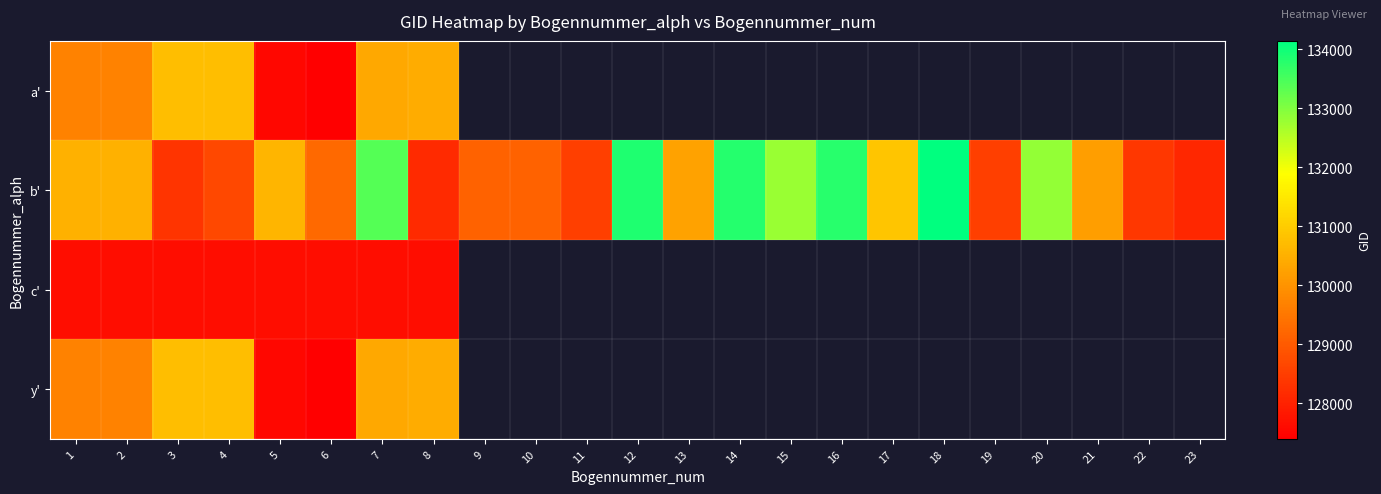

How many distinct data groups are displayed?

4